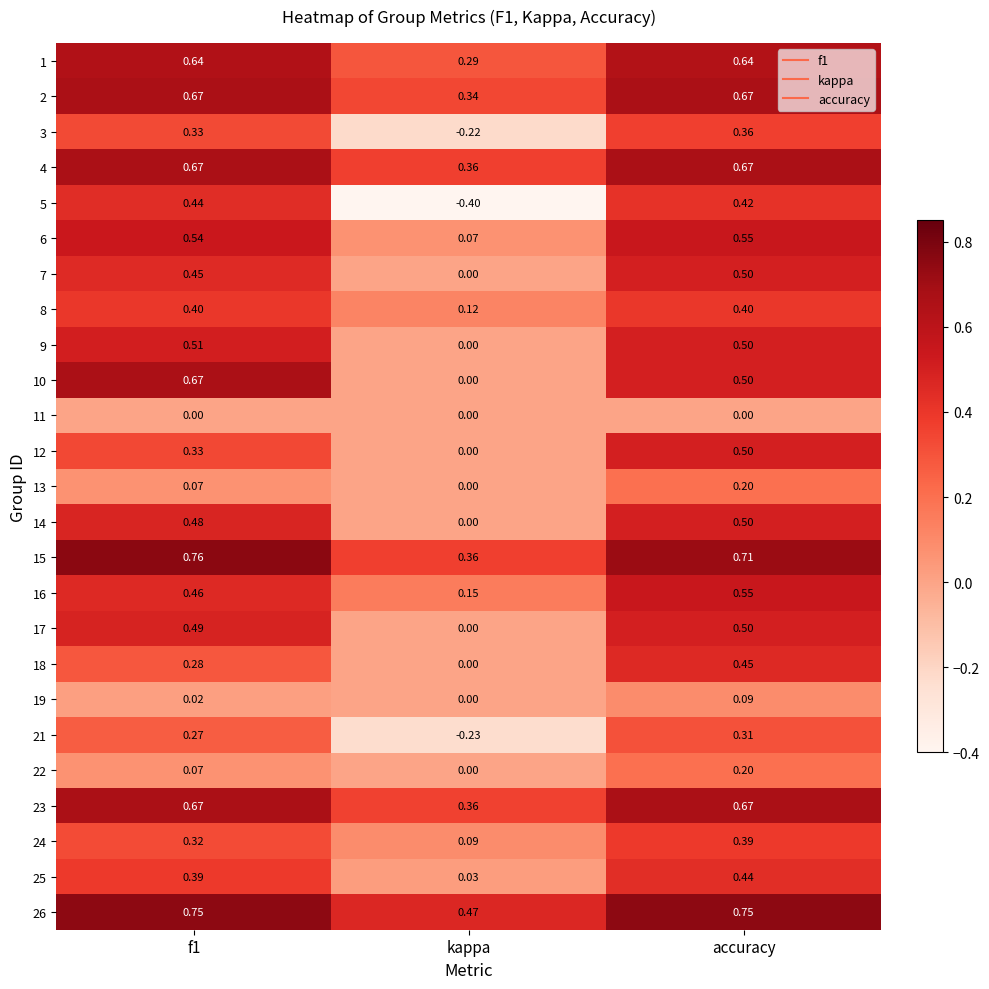

At which category is the sum across all series the highest?

accuracy